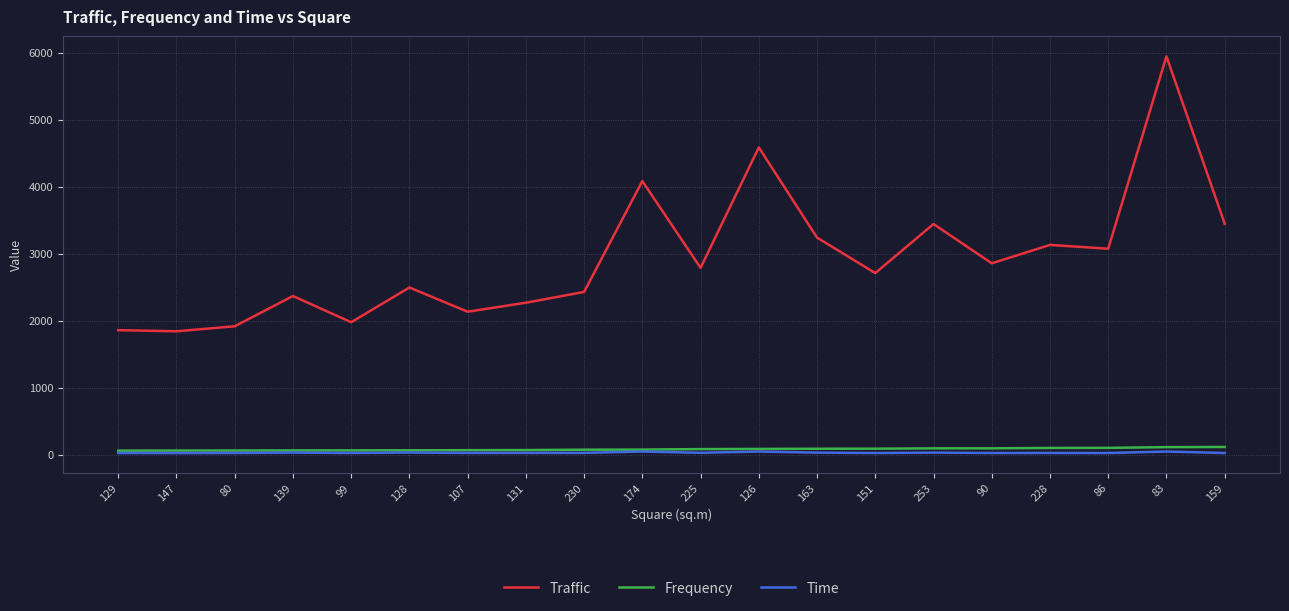

What is the greatest value displayed?

5945.0